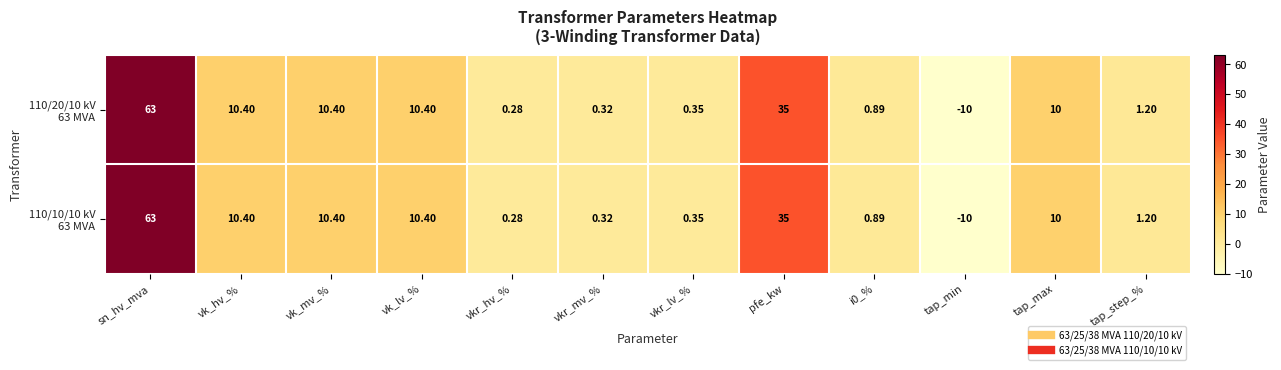

How many series are shown in this chart?

2